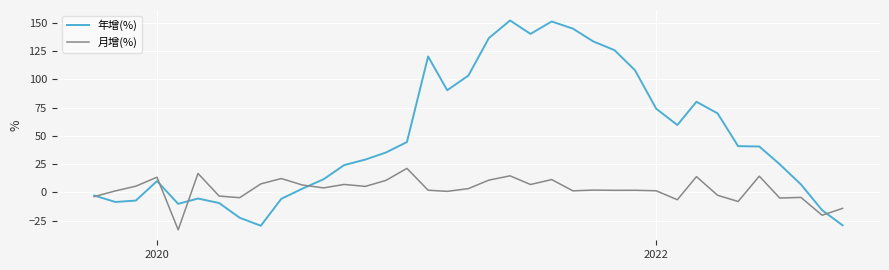

List the series in order of their peak value, lowest first.

月增(%), 年增(%)